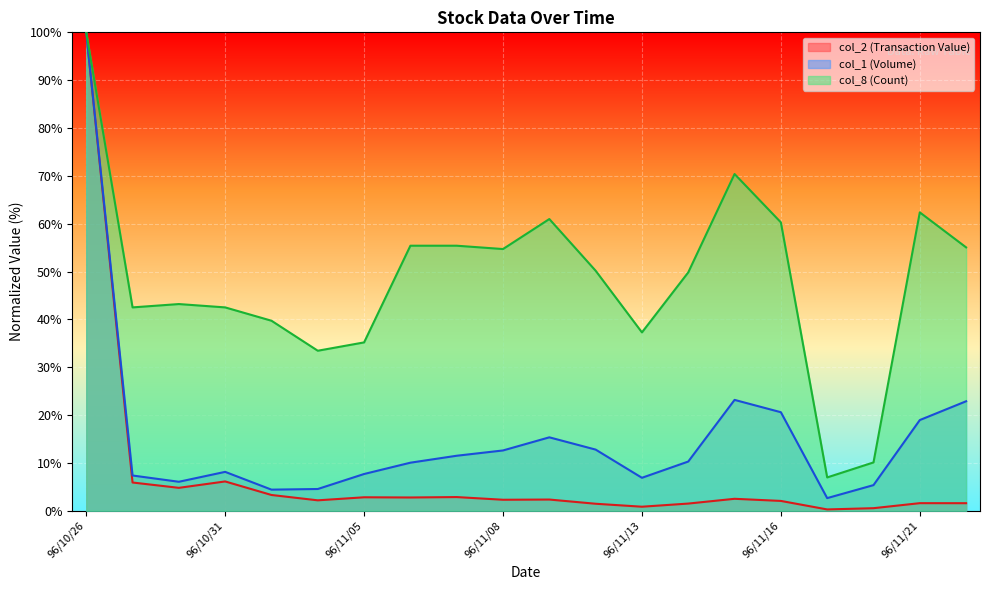

How many lines are shown in the chart?

3